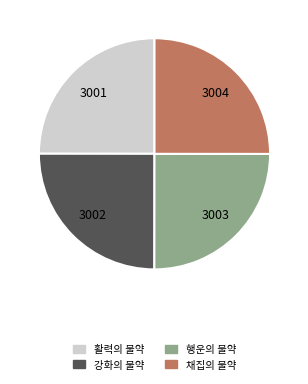

The 강화의 물약 slice represents 36% of the pie. True or false?

False